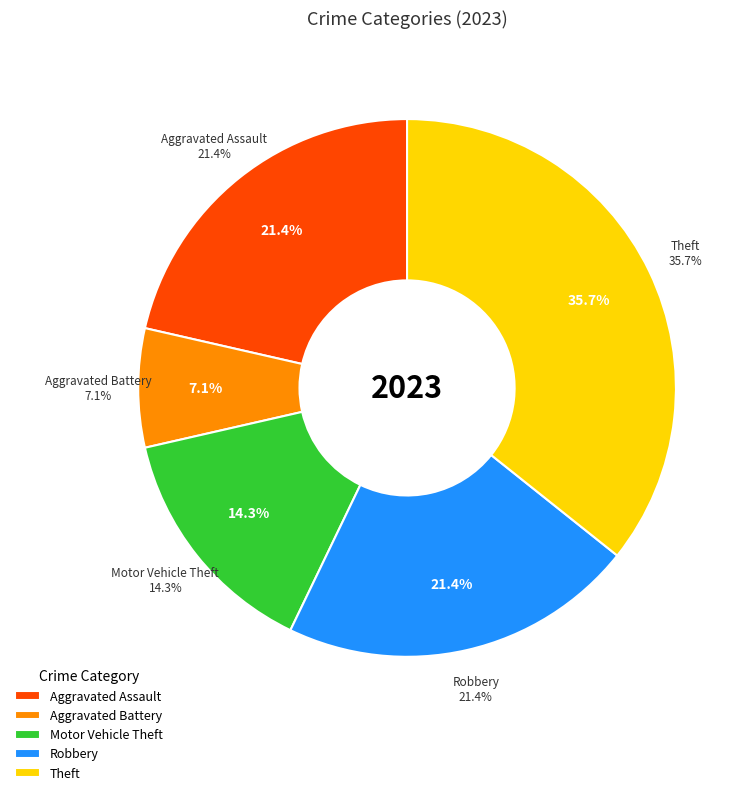

Which slice is the smallest?

Aggravated Battery